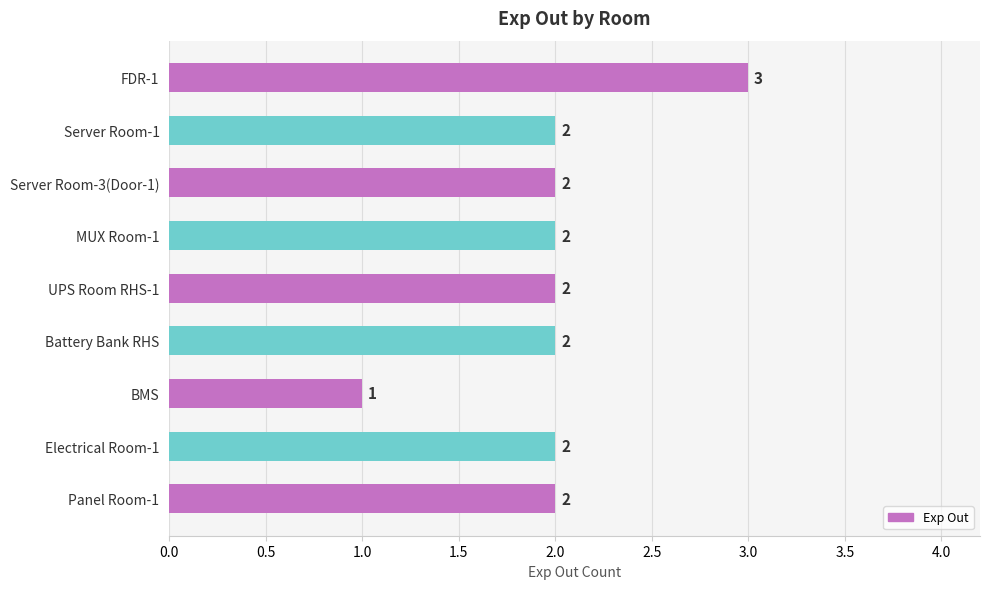

The chart shows a value of 2 at UPS Room RHS-1. True or false?

True